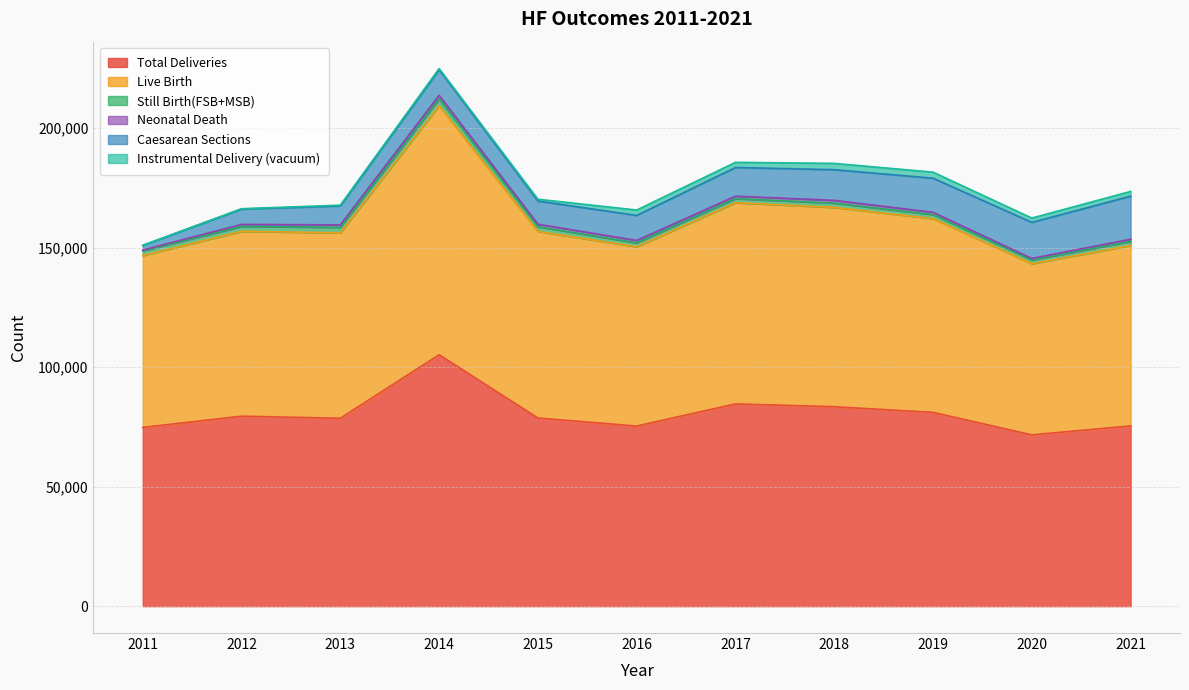

Where is Still Birth(FSB+MSB) nearest to the value 2181?

2013